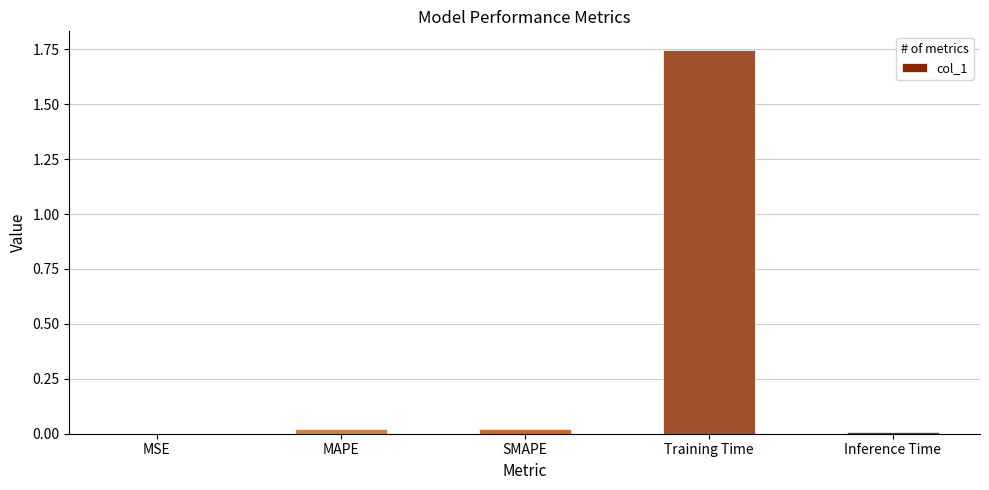

At which category does the chart reach its peak across all series?

Training Time